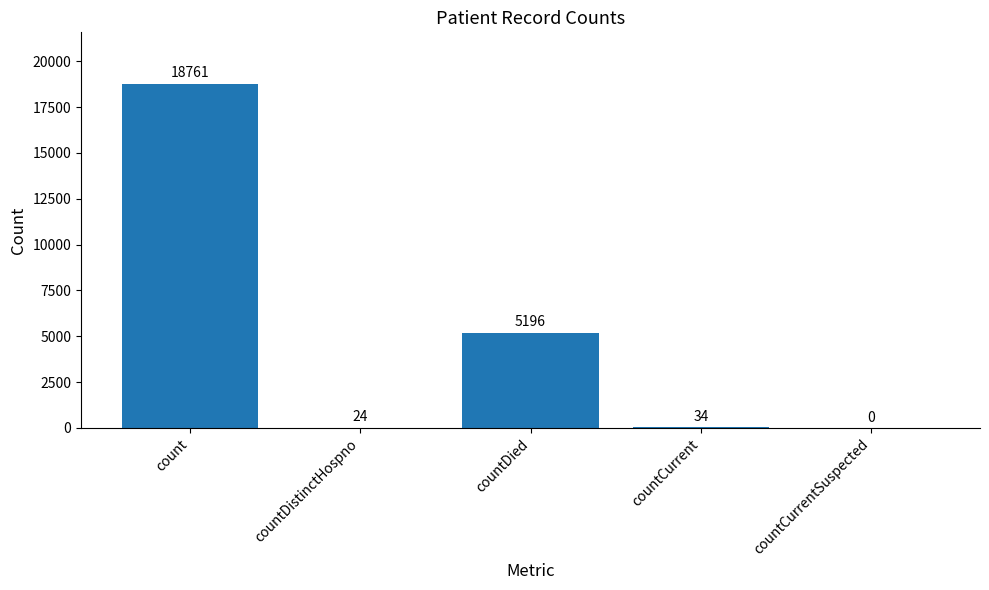

What is the sum of all values?

24015